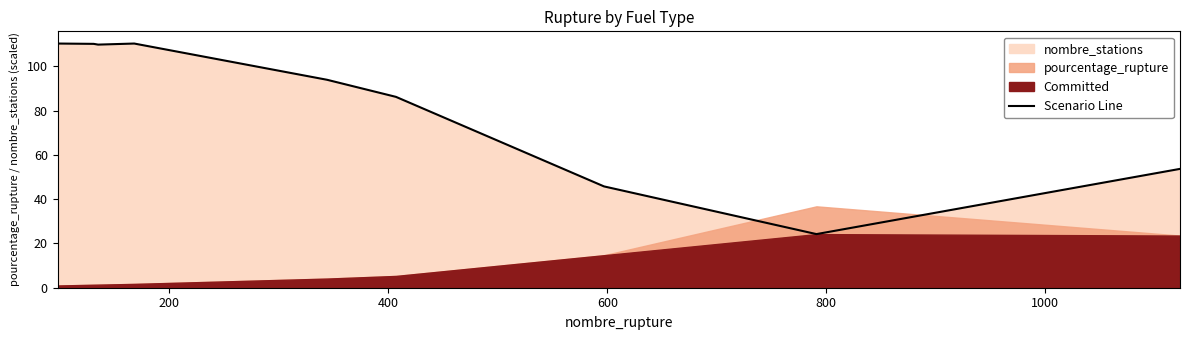

How many lines are shown in the chart?

1